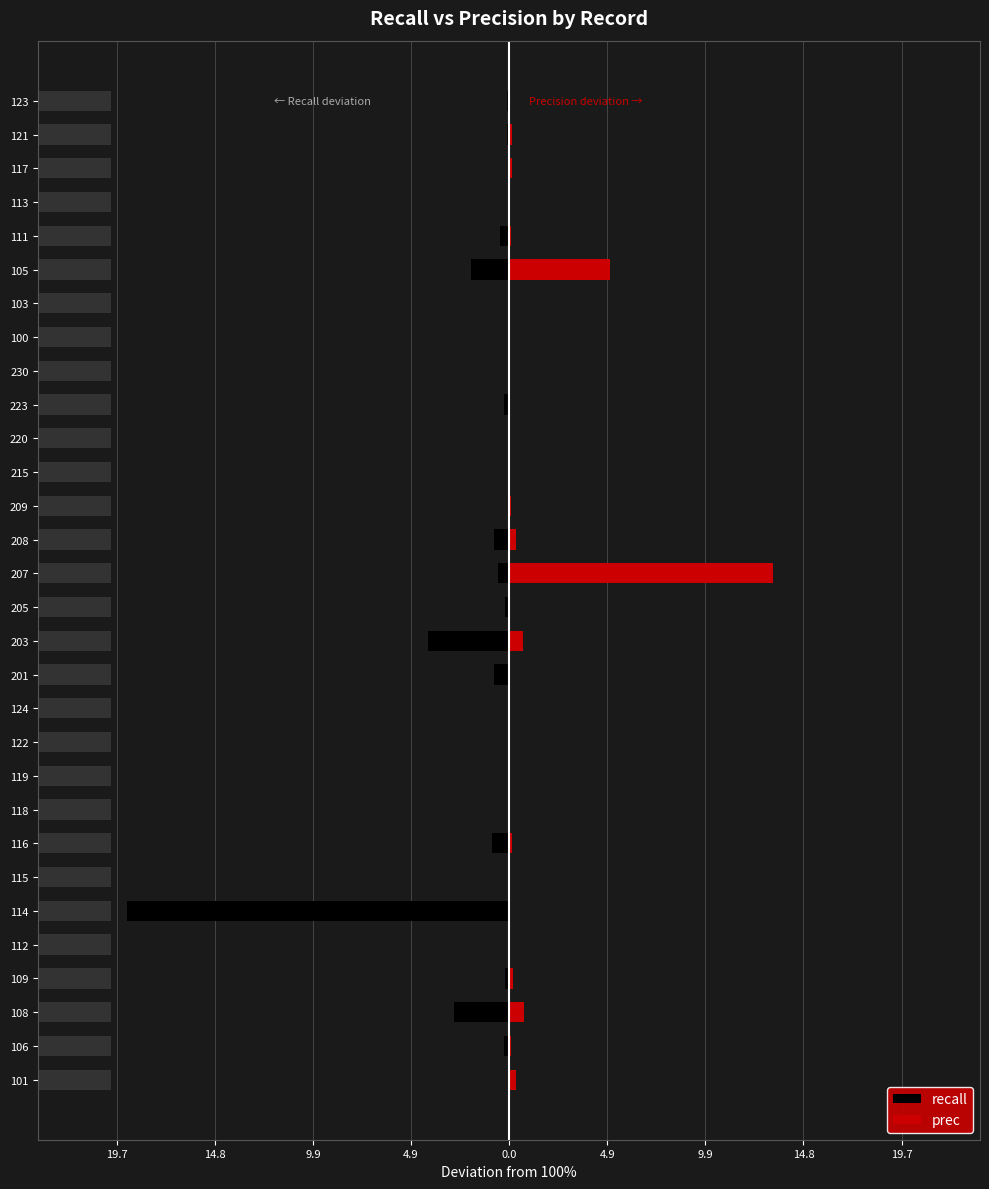

How many positive values does the prec series have?

18